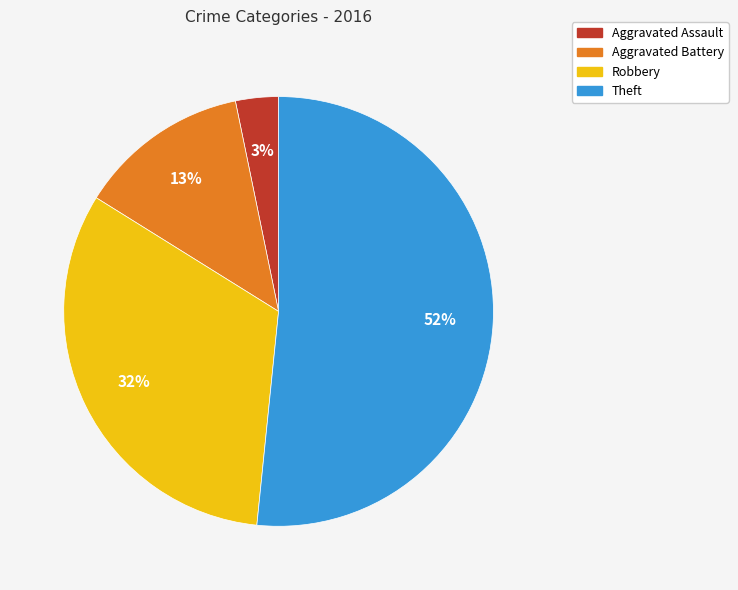

True or false: Theft accounts for 37% of the total.

False